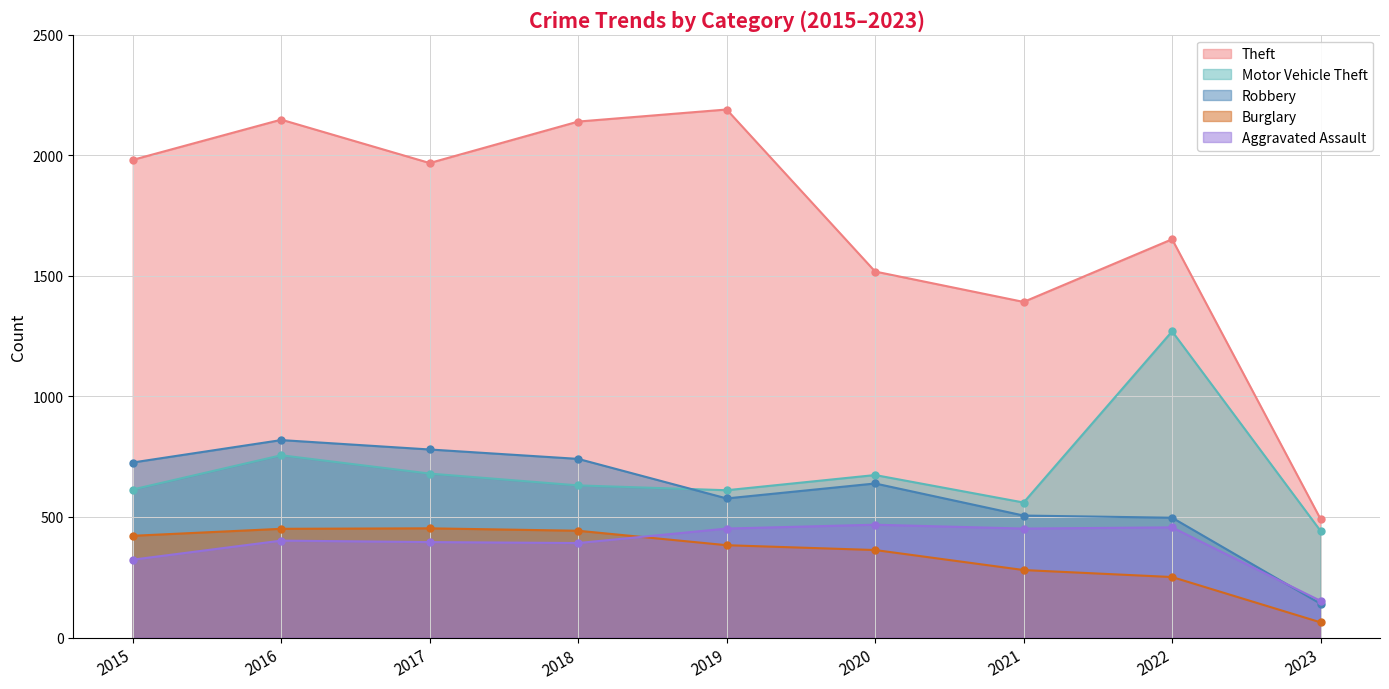

At 2021, list the series in order from smallest to largest.

Burglary, Aggravated Assault, Robbery, Motor Vehicle Theft, Theft